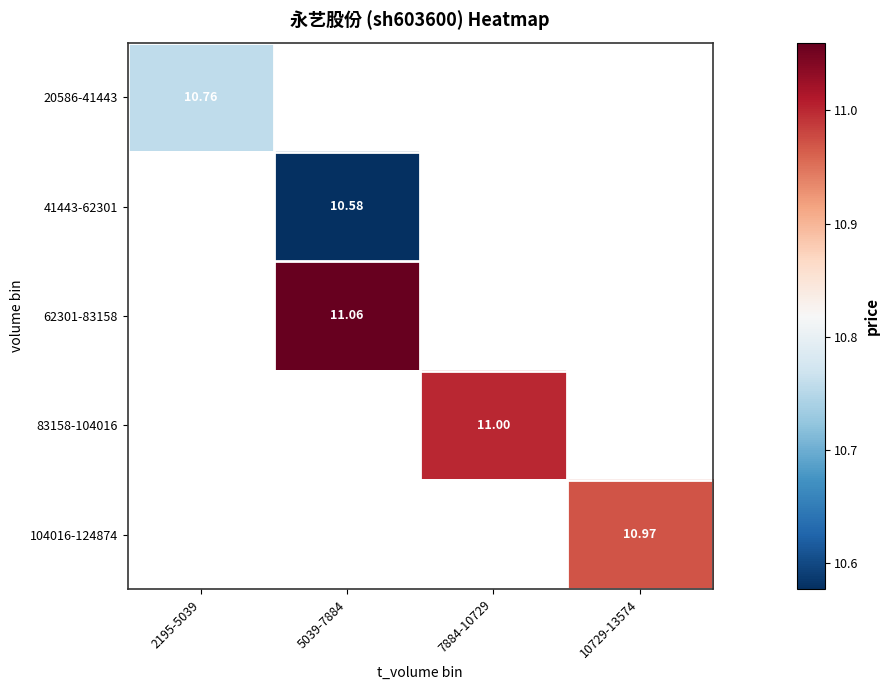

Rank the series at 7884-10729 from highest to lowest value.

20586-41443, 41443-62301, 62301-83158, 83158-104016, 104016-124874